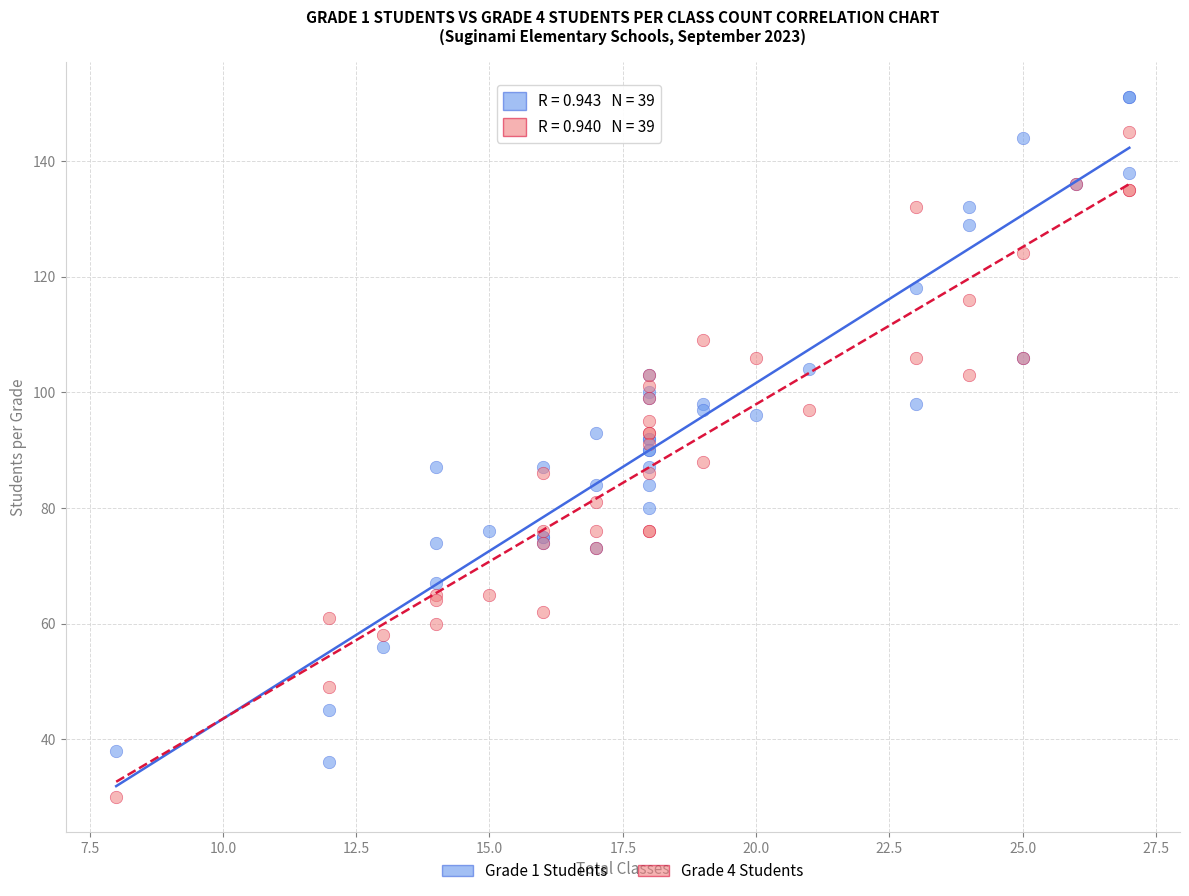

What is the X range (max minus min) for the scatter plot?

19